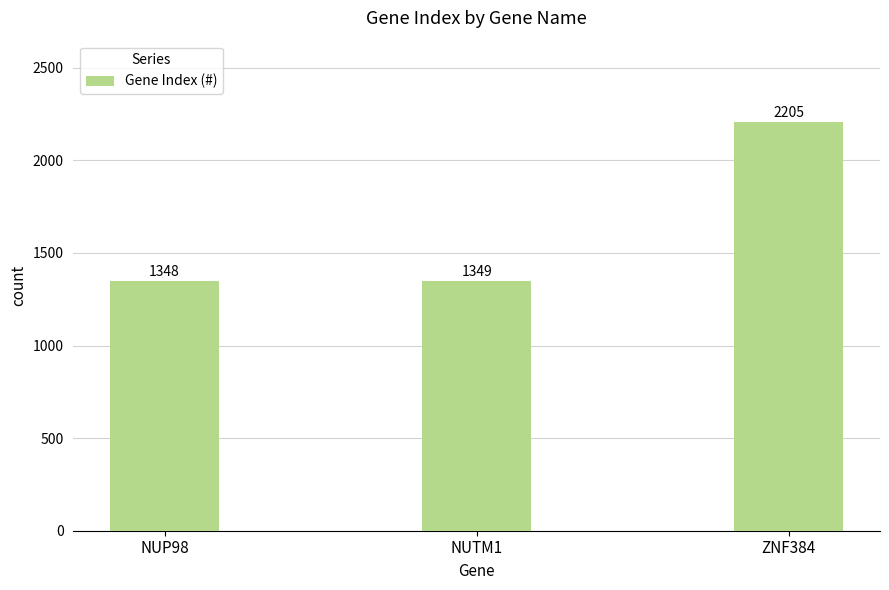

How many categories are shown in the chart?

3